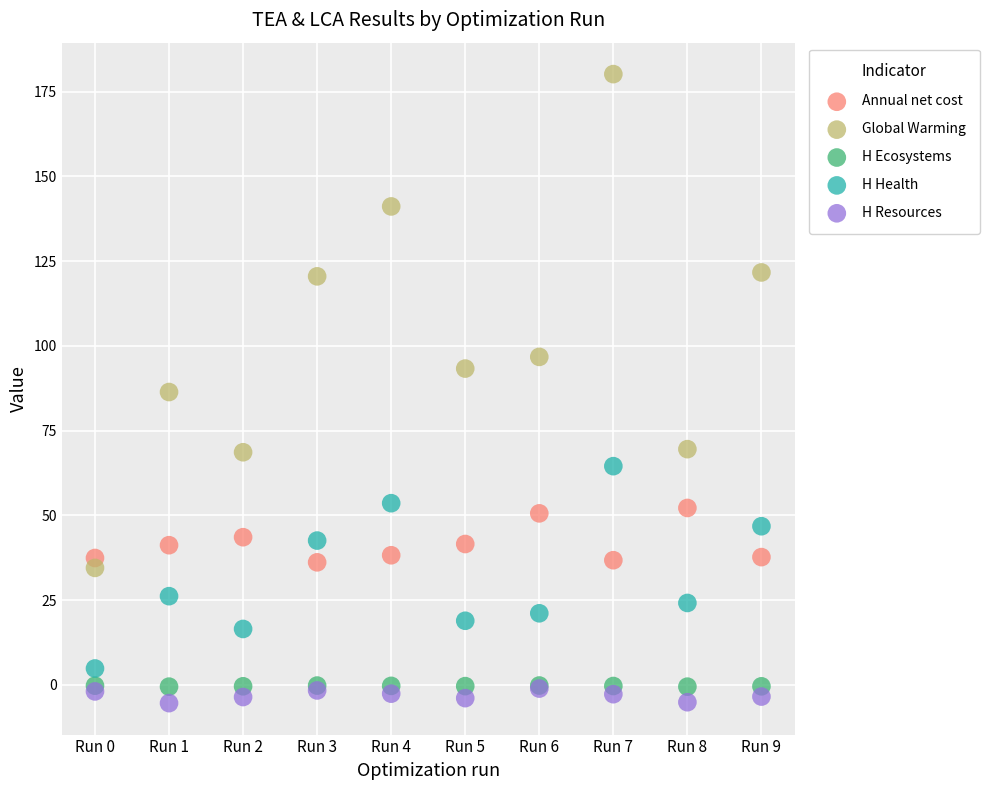

Which series contains the lowest Y value?

H Resources